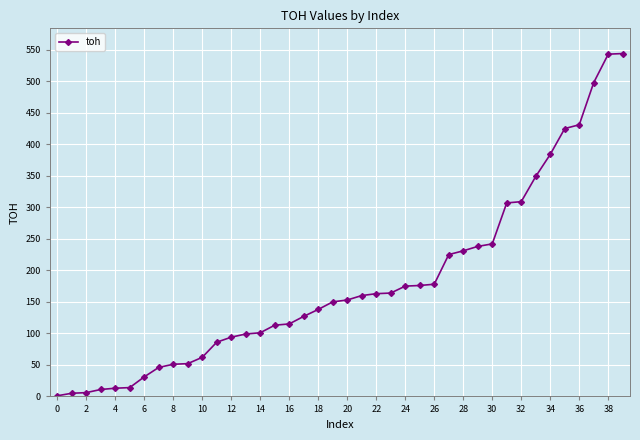

What is the sum of all values?

7210